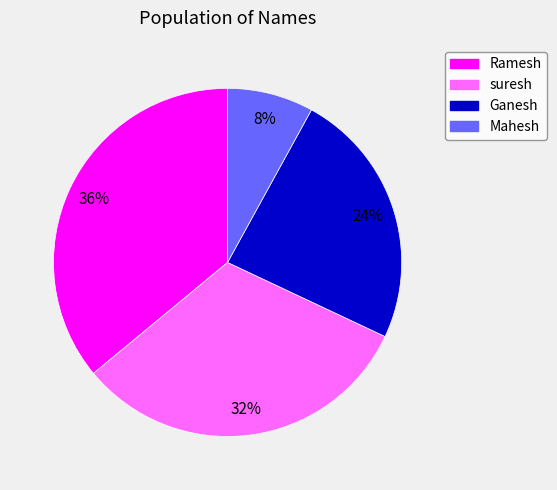

To the nearest percent, what is the difference between the largest and smallest slice percentages?

28%